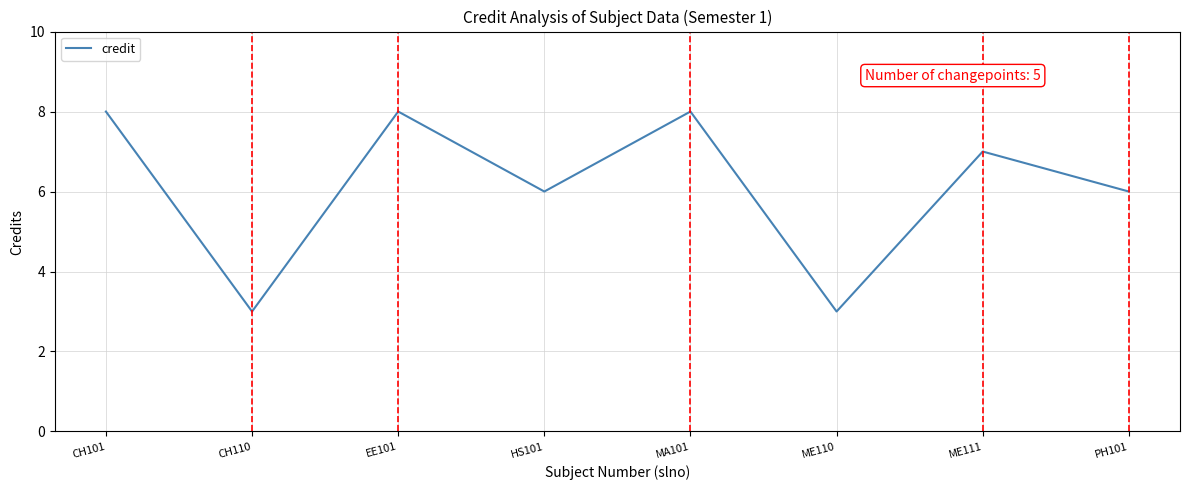

True or false: the data shows 6 at PH101.

True